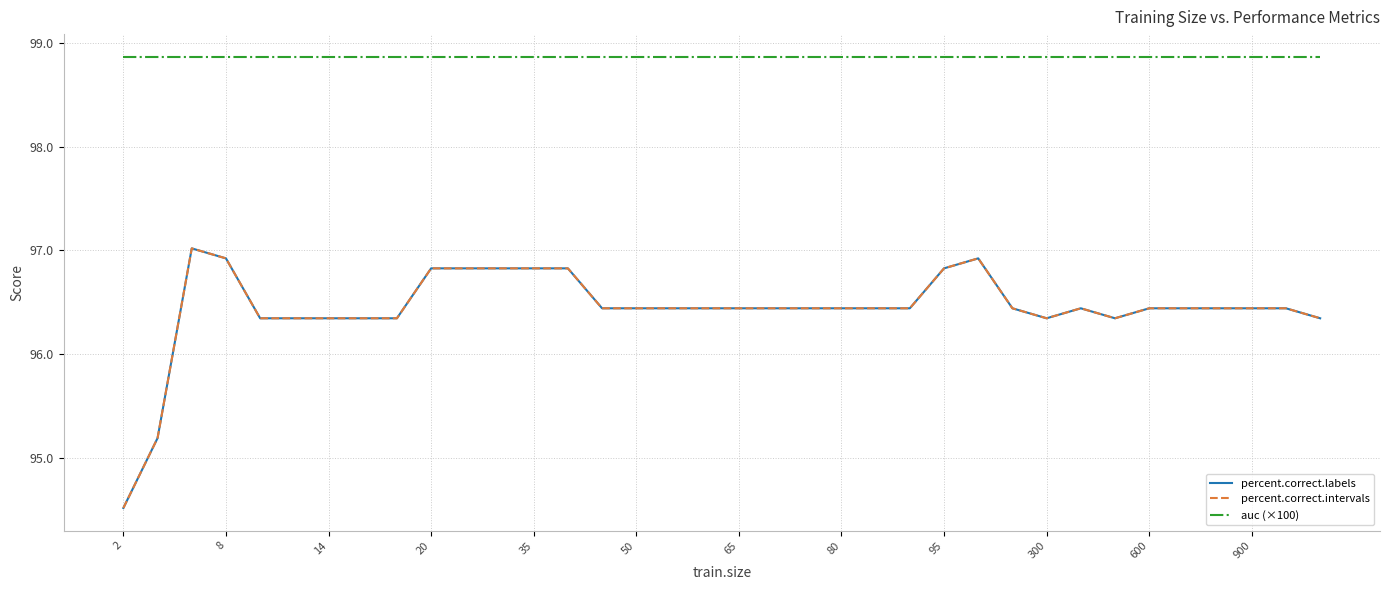

List the series in order of their peak value, highest first.

auc (×100), percent.correct.labels, percent.correct.intervals